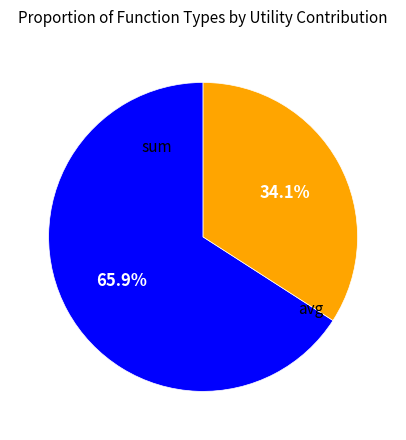

How many slices are in this pie chart?

2